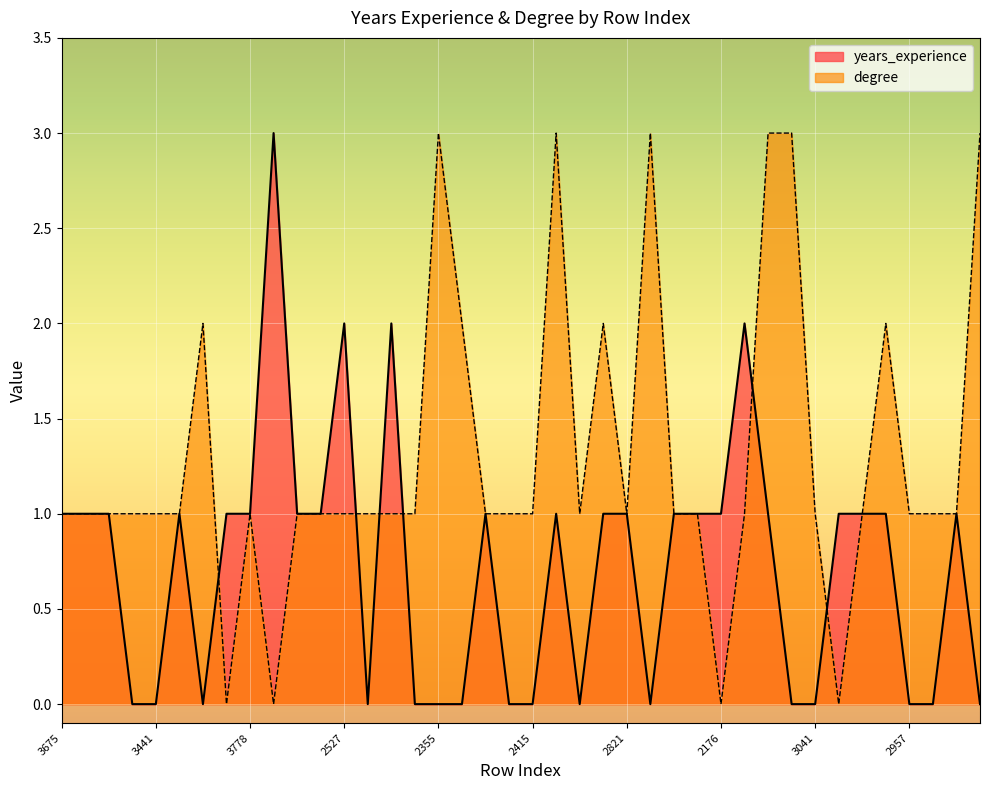

Read the degree value at 3778.

1